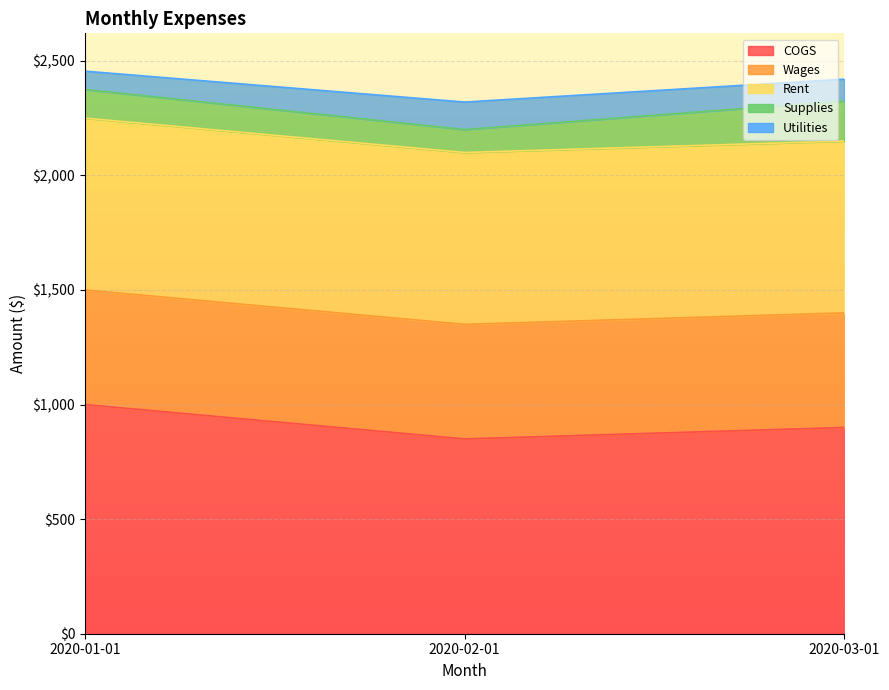

What is the spread (max minus min) of values at 2020-03-01?

805